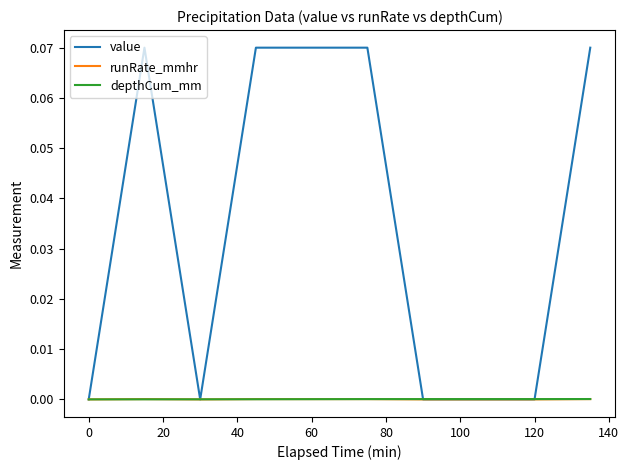

Which series has the largest total across all categories?

value